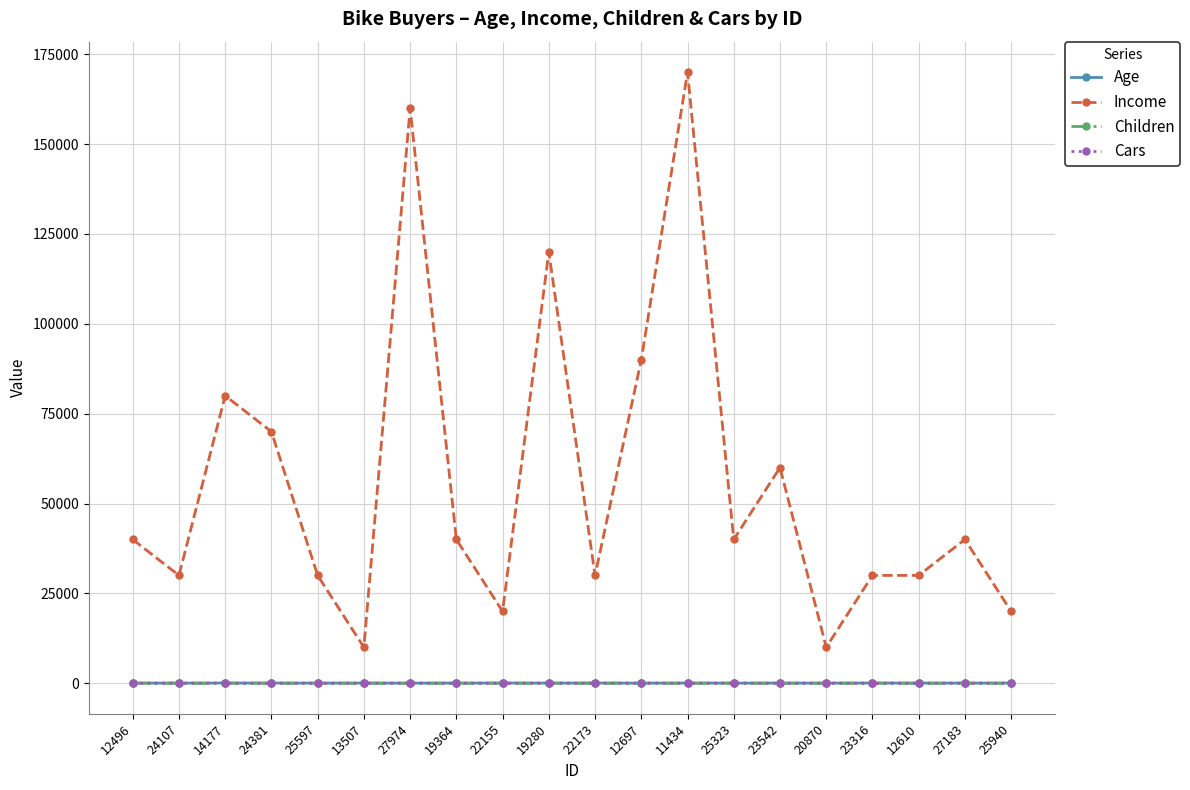

What is the sum of the Cars values at 25597 and 14177?

2